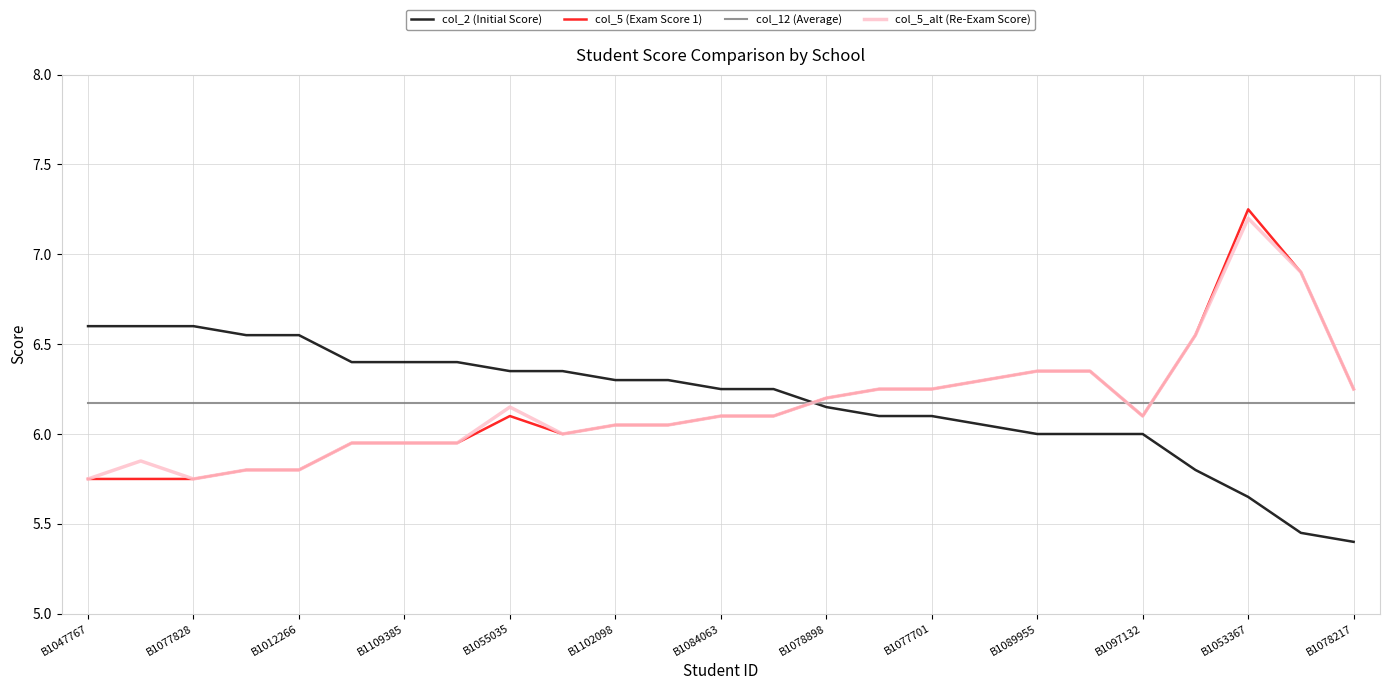

Which series has the largest range (max minus min)?

col_5 (Exam Score 1)